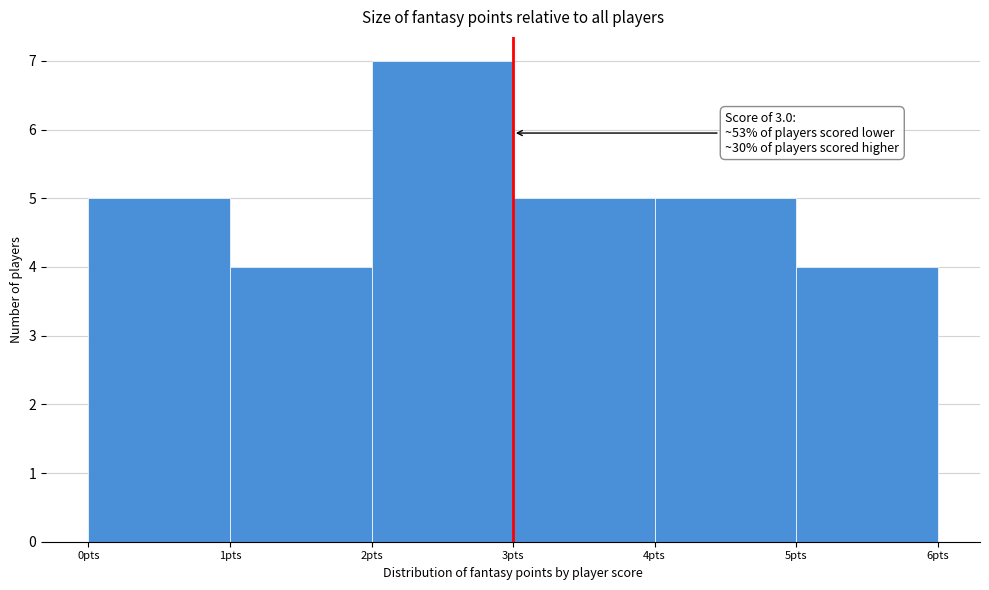

Which range on the x-axis has the tallest bar?

2 to 3